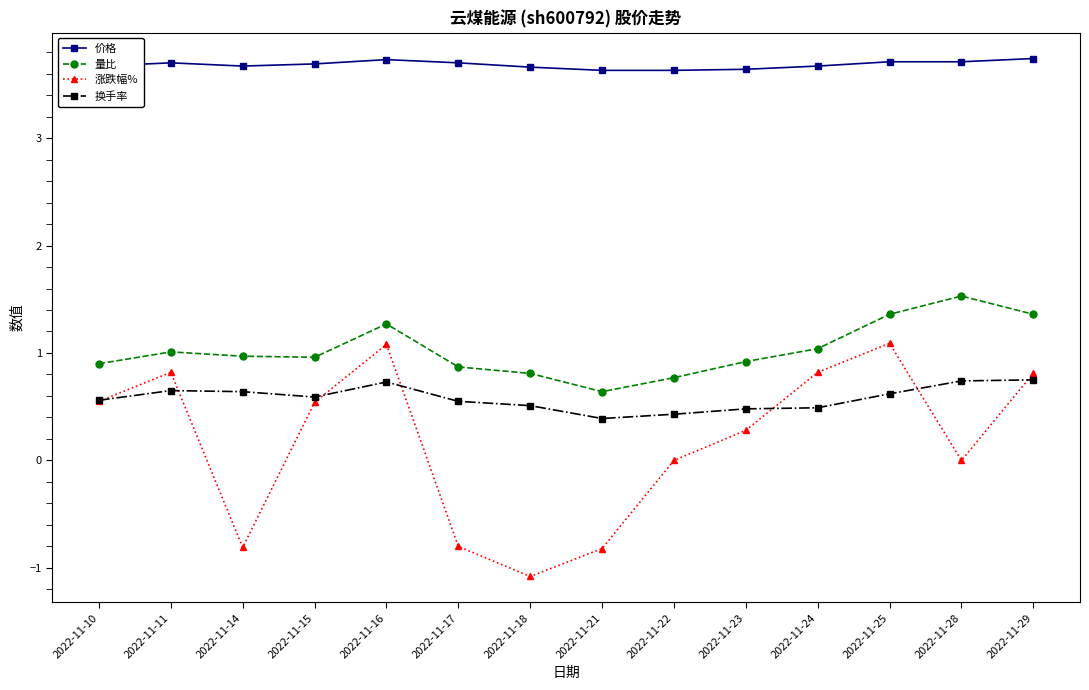

The value of 量比 at 2022-11-16 is 1.7. True or false?

False